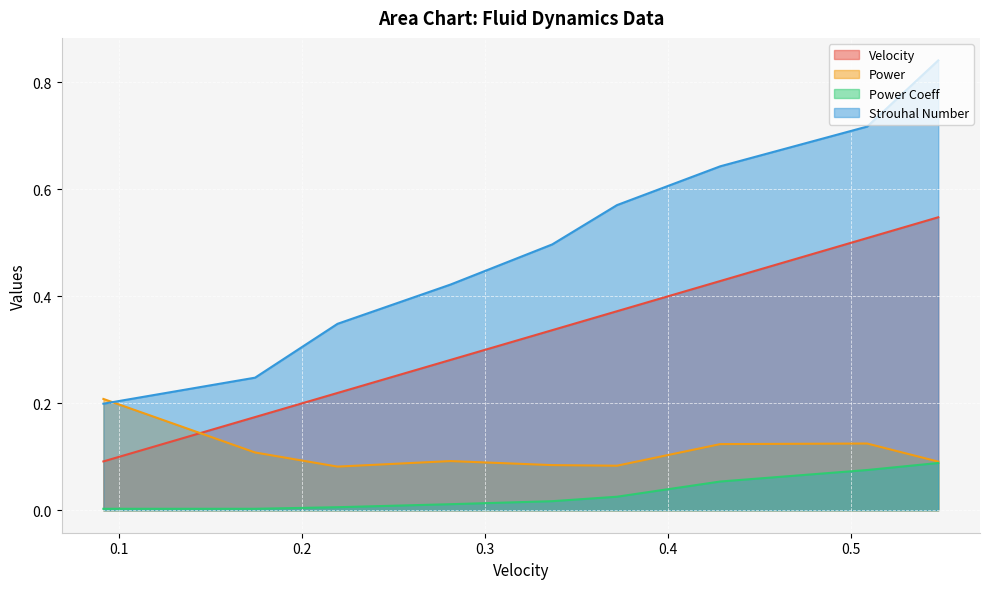

Rank the series by their average value, from lowest to highest.

Power Coeff, Power, Velocity, Strouhal Number